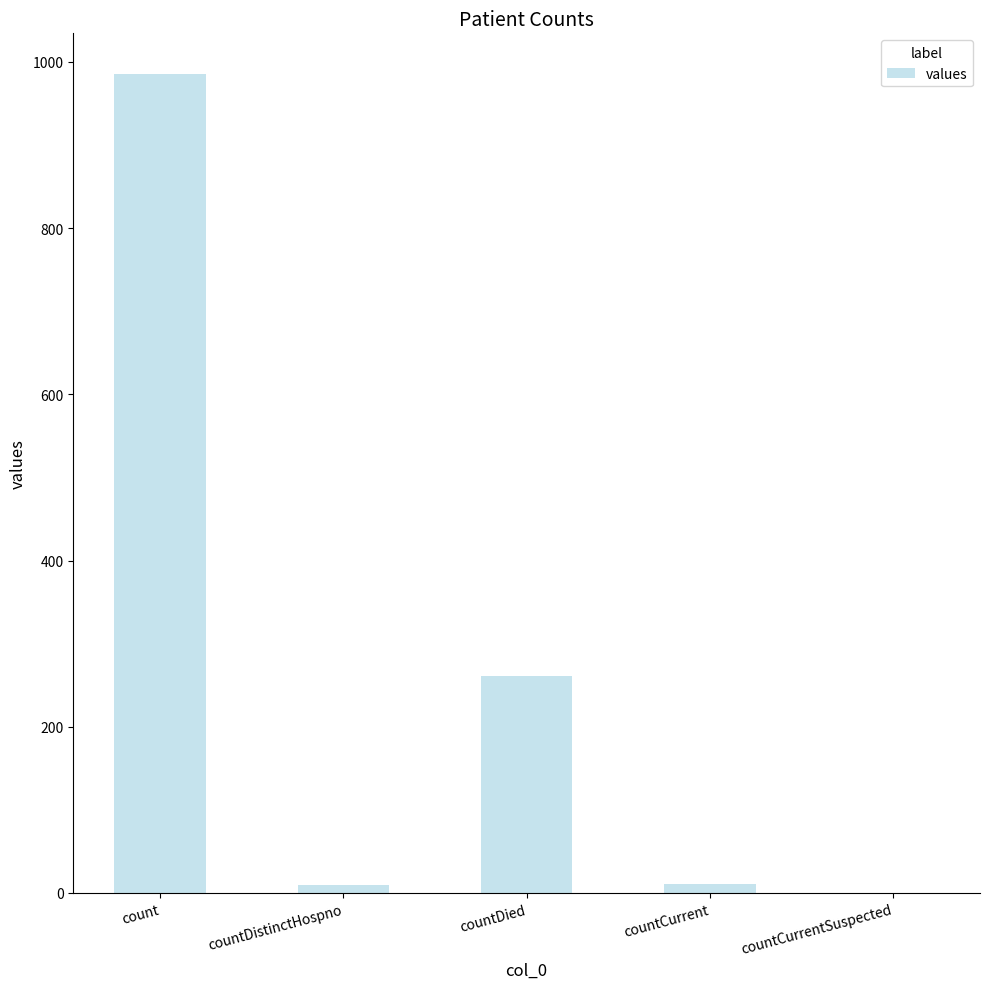

What is the sum of all values?

1267